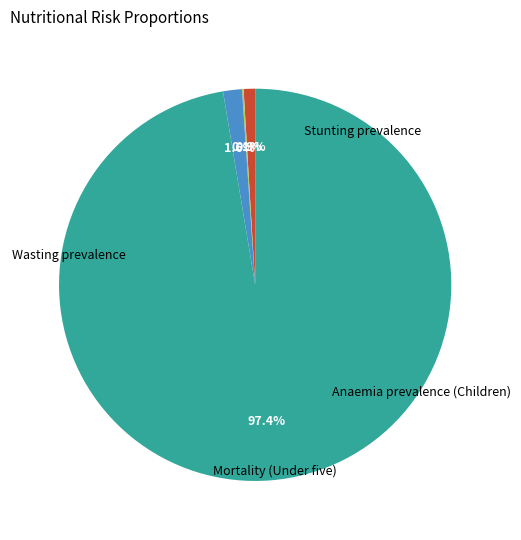

Is there any slice that represents more than half of the pie?

Yes